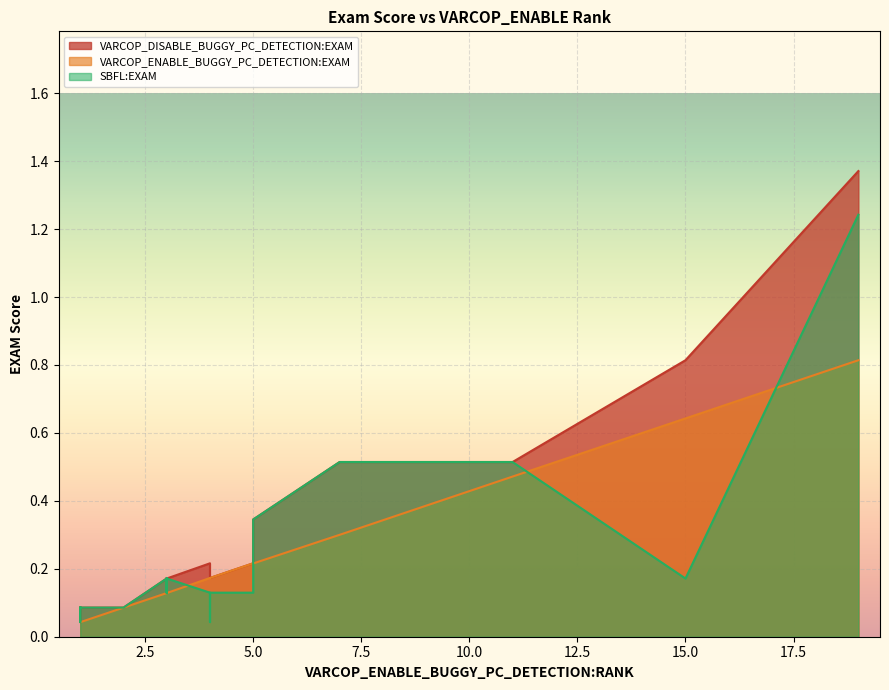

What is the difference between the SBFL:EXAM values at 15 and 12?

0.3